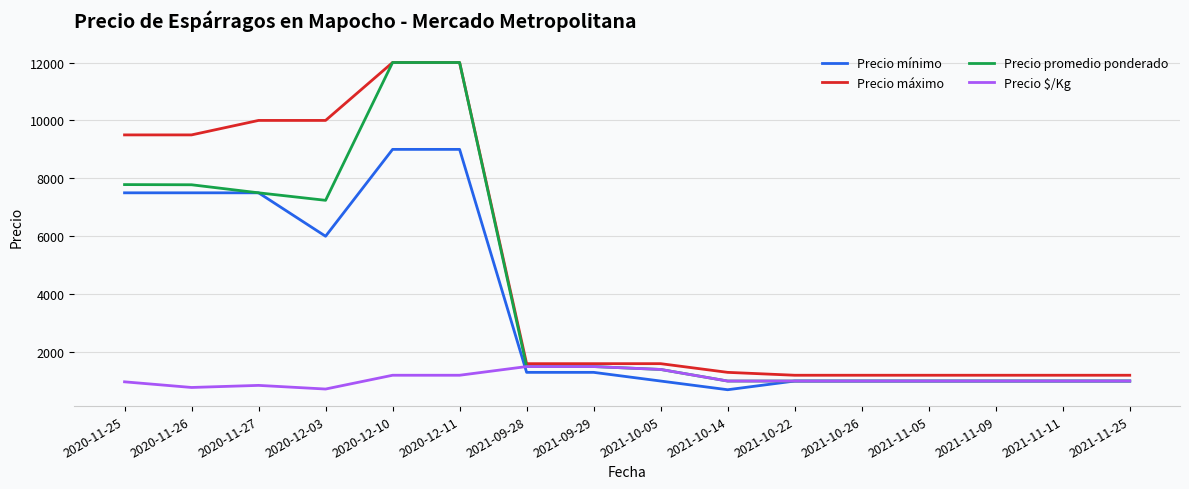

What is the approximate value of Precio $/Kg at 2020-12-11?

1200